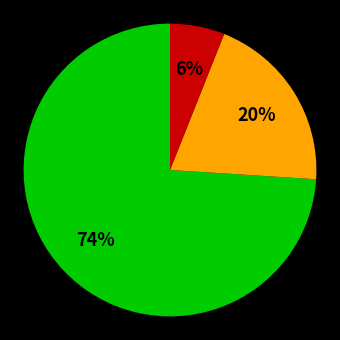

Count the number of slices in the pie.

3